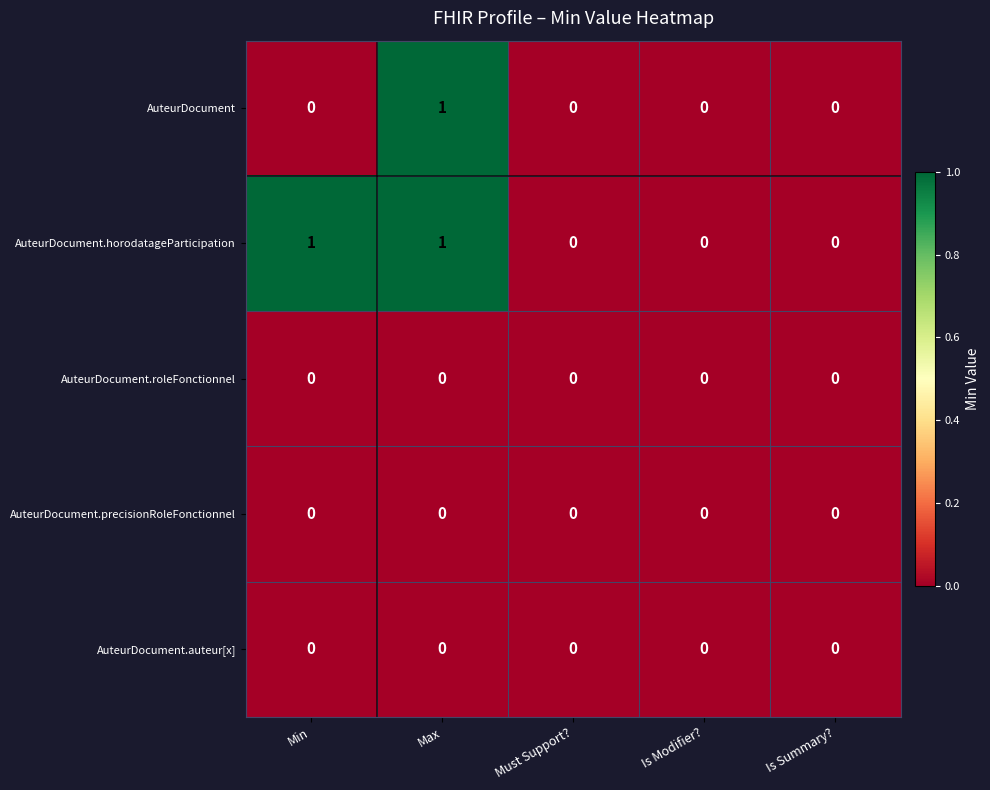

True or false: AuteurDocument.precisionRoleFonctionnel has a value of 0 at Max.

True